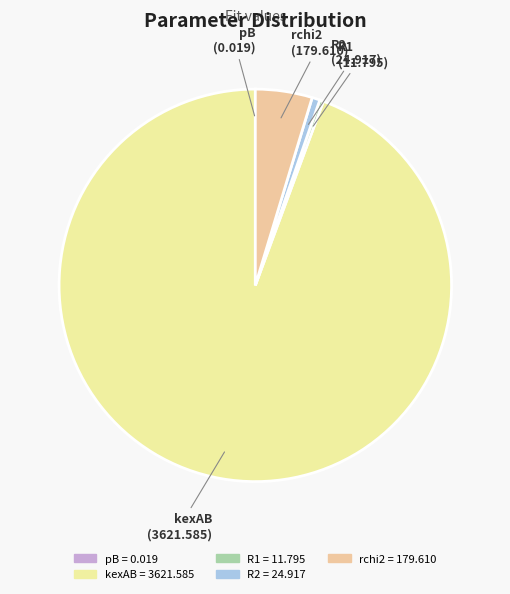

Which category has the biggest portion of the pie?

kexAB